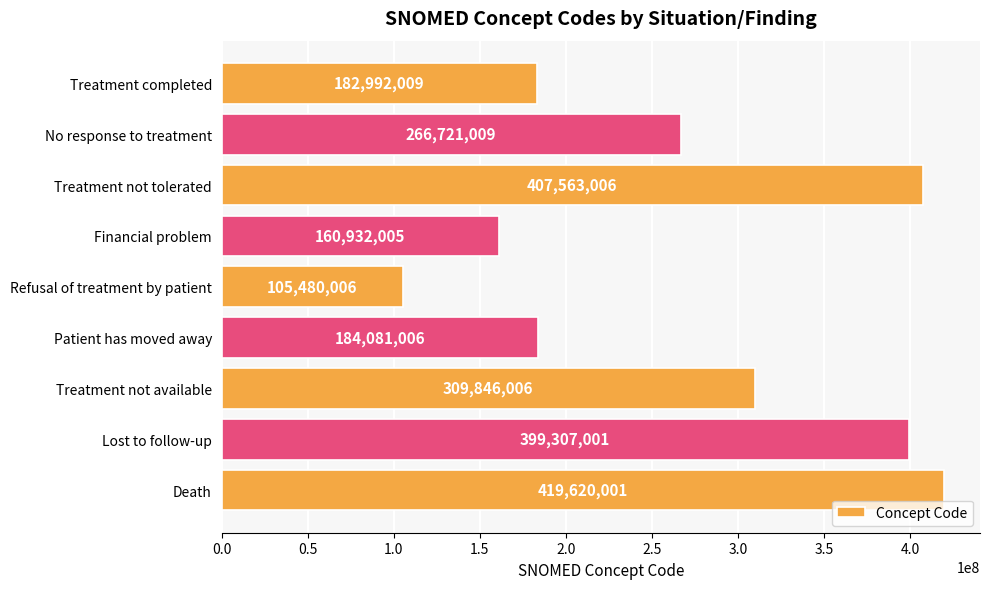

How many bars are there in total?

9